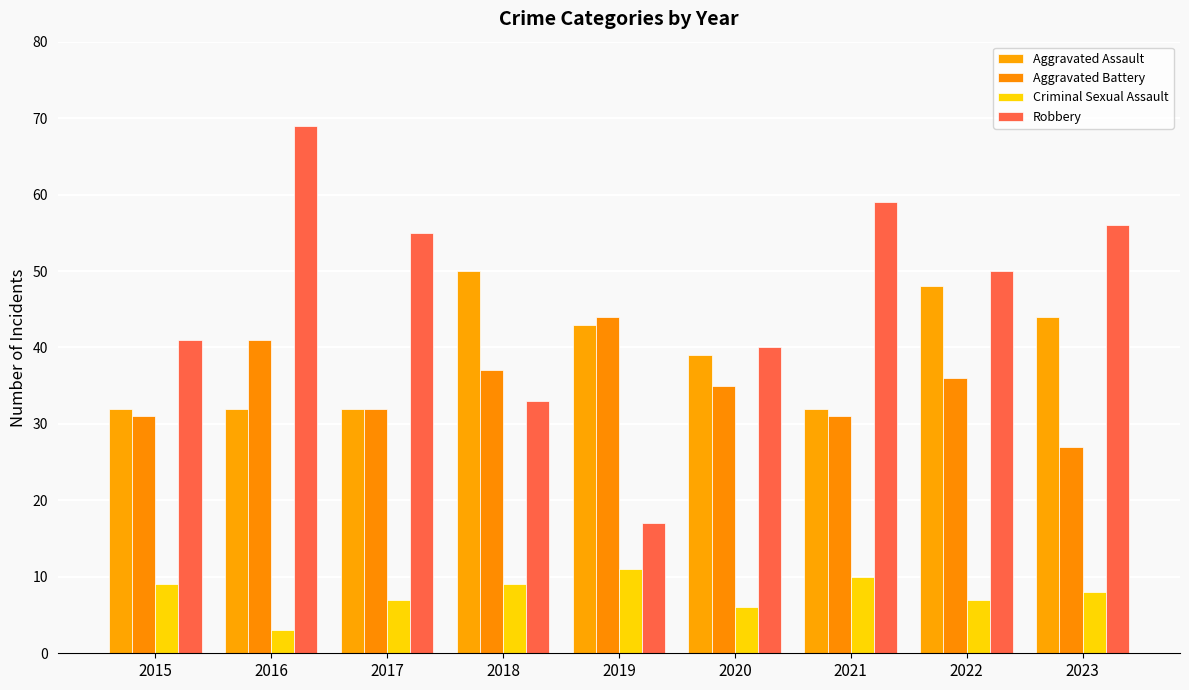

What value does the Aggravated Assault series have at 2019, to the nearest 10?

40